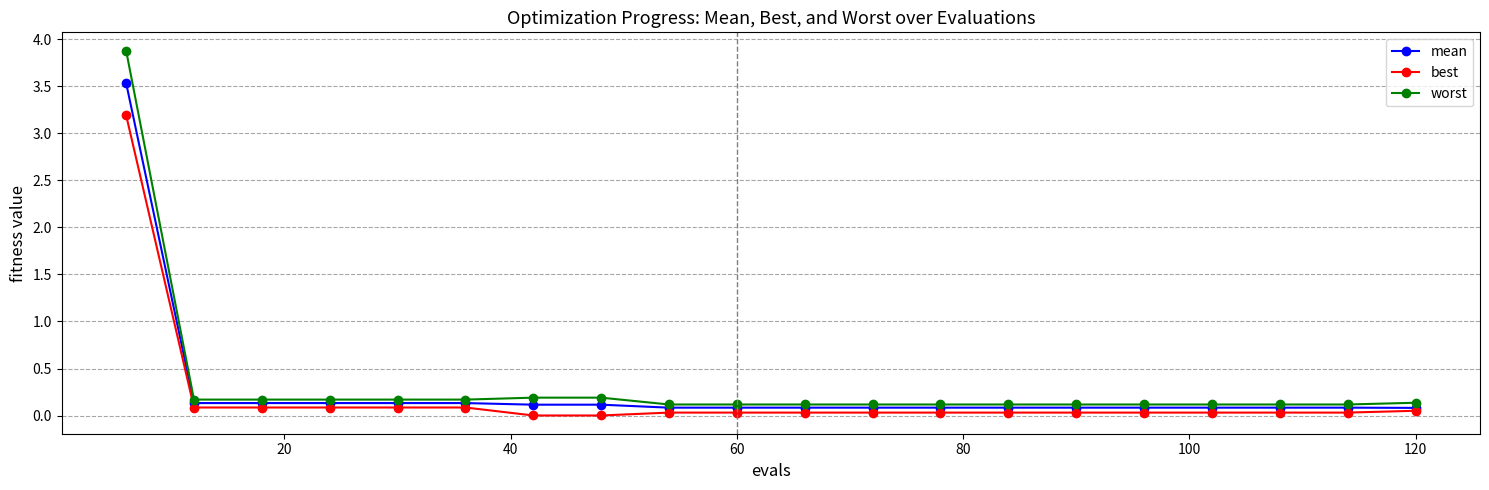

How many lines are shown in the chart?

3